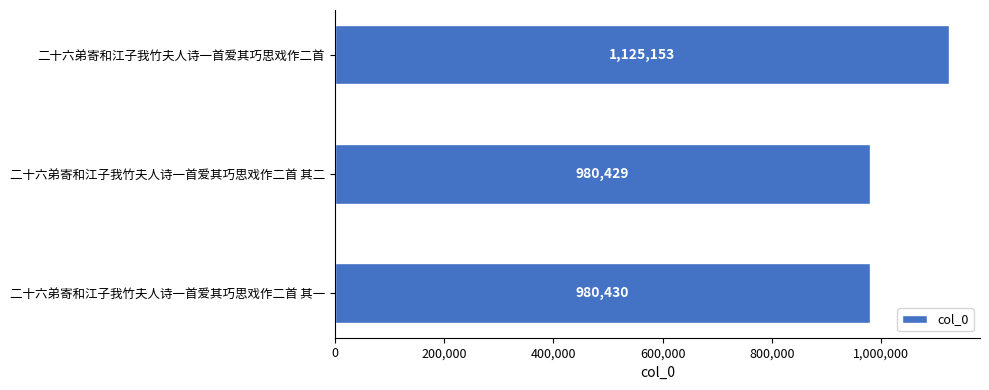

Is it true that the value at 二十六弟寄和江子我竹夫人诗一首爱其巧思戏作二首 is 1125153?

True